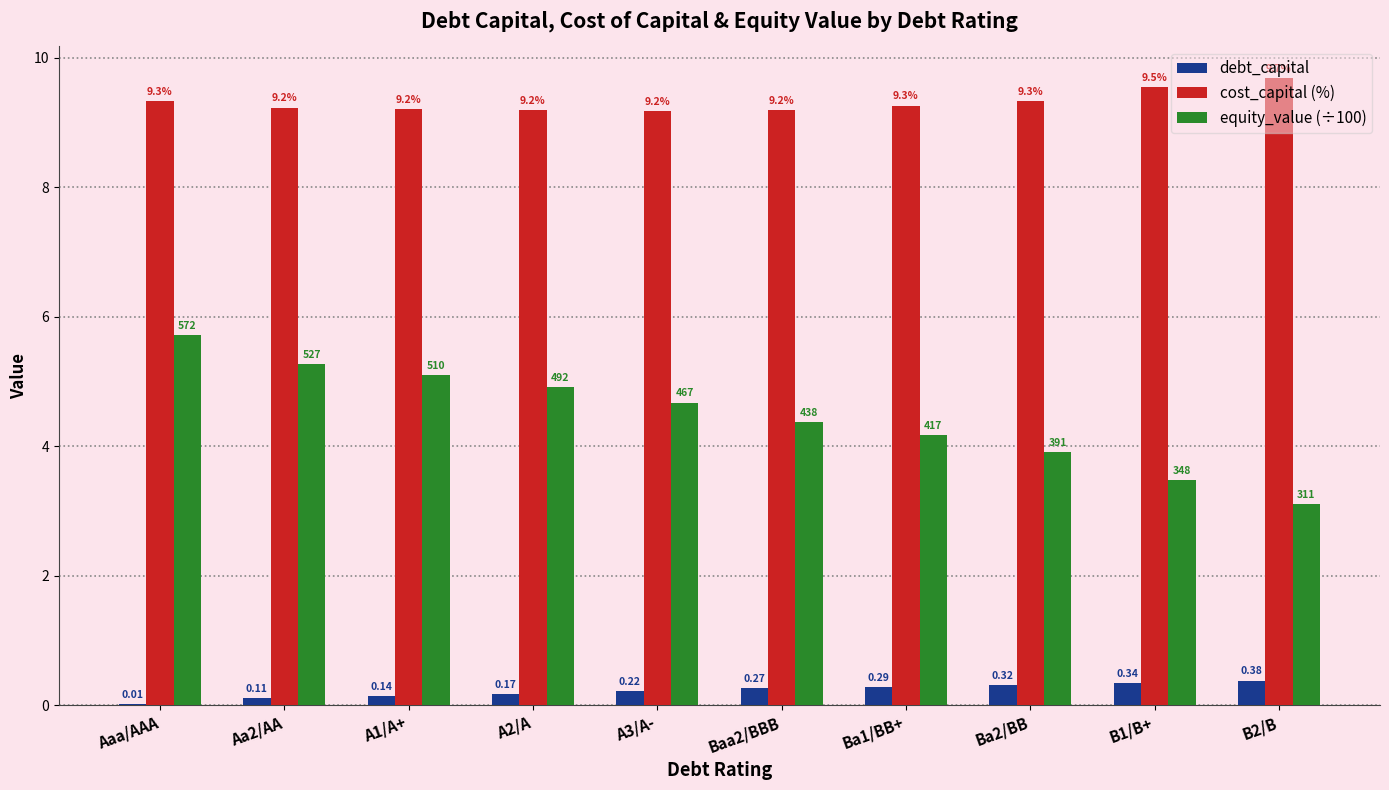

Is the value of cost_capital (%) at Baa2/BBB greater than the value of debt_capital at B1/B+?

Yes